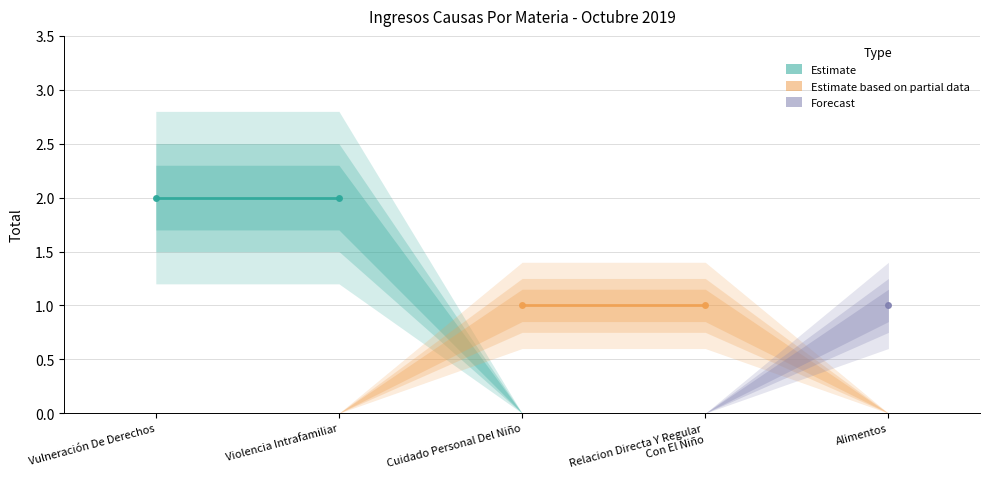

Which series changed the most between Vulneración De Derechos and Violencia Intrafamiliar?

Estimate